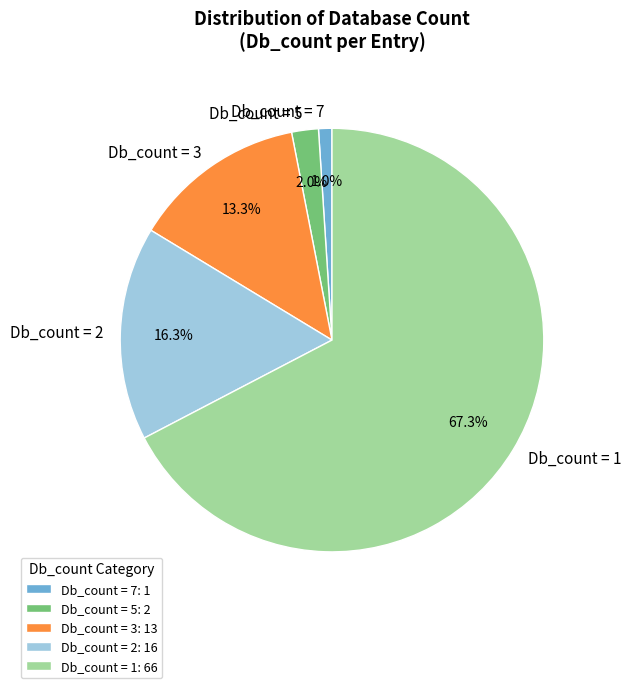

Does any single category account for the majority?

Yes